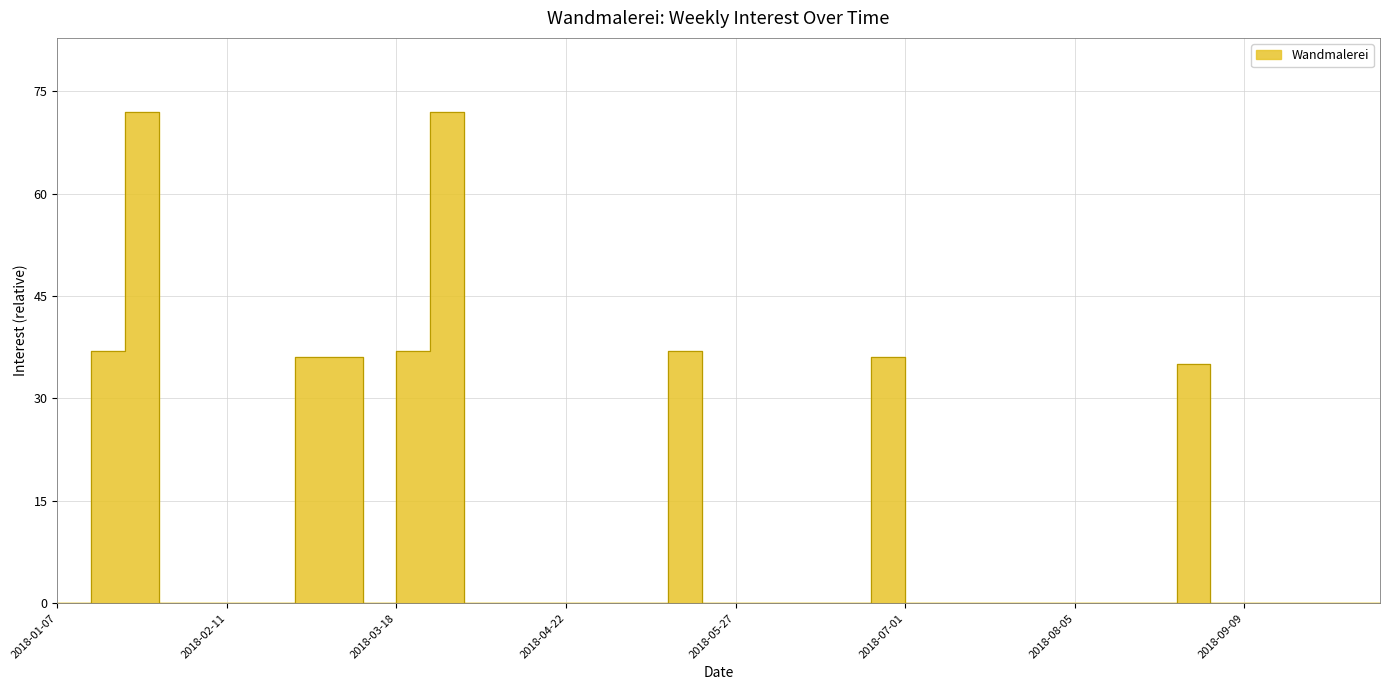

Reading right to left, what are all the values shown in this chart?

2018-10-07=0	2018-09-30=0	2018-09-23=0	2018-09-16=0	2018-09-09=0	2018-09-02=0	2018-08-26=35	2018-08-19=0	2018-08-12=0	2018-08-05=0	2018-07-29=0	2018-07-22=0	2018-07-15=0	2018-07-08=0	2018-07-01=0	2018-06-24=36	2018-06-17=0	2018-06-10=0	2018-06-03=0	2018-05-27=0	2018-05-20=0	2018-05-13=37	2018-05-06=0	2018-04-29=0	2018-04-22=0	2018-04-15=0	2018-04-08=0	2018-04-01=0	2018-03-25=72	2018-03-18=37	2018-03-11=0	2018-03-04=36	2018-02-25=36	2018-02-18=0	2018-02-11=0	2018-02-04=0	2018-01-28=0	2018-01-21=72	2018-01-14=37	2018-01-07=0